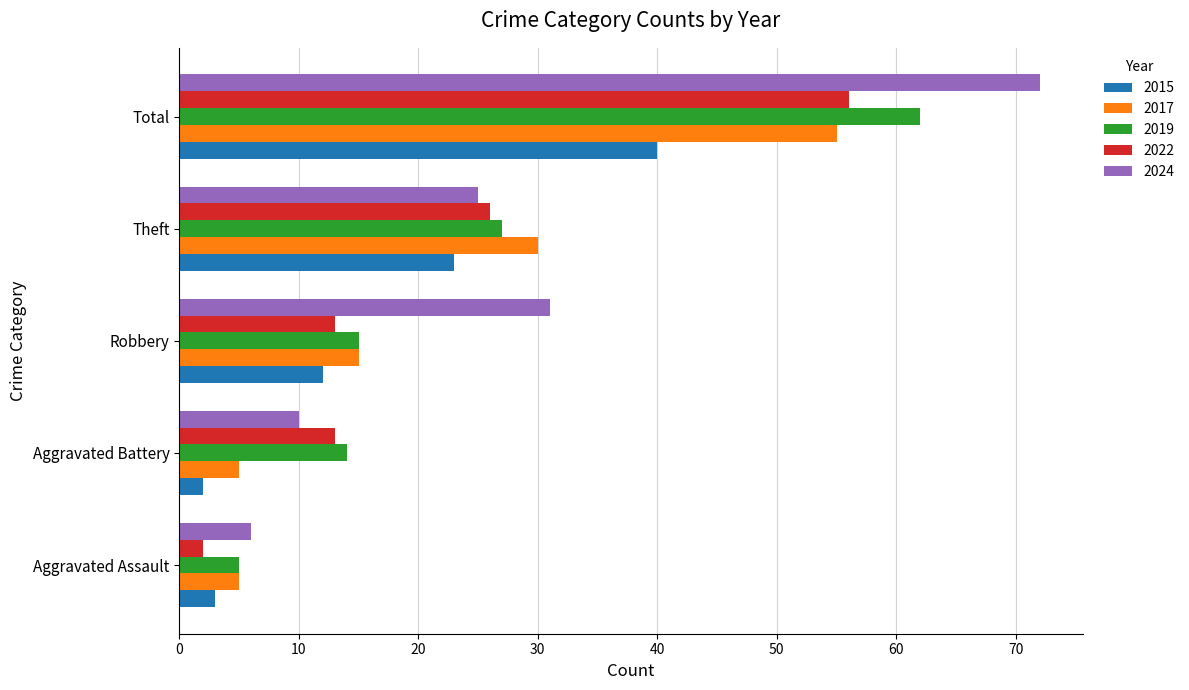

What is the spread (max minus min) of values at Robbery?

19